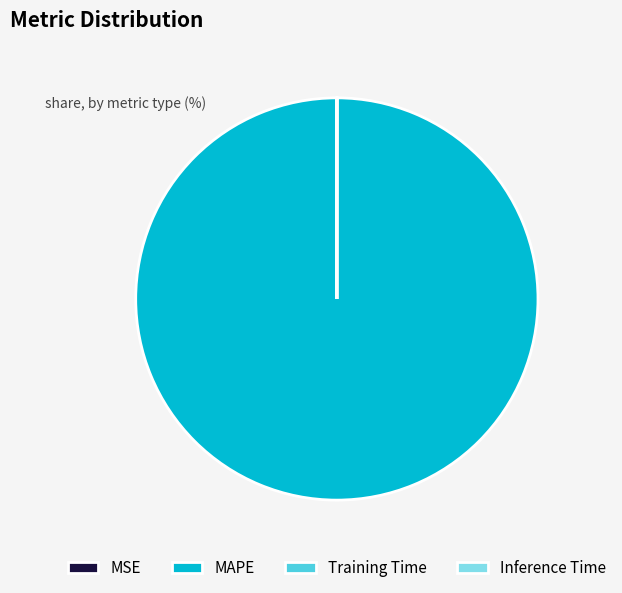

What is the majority slice?

MAPE